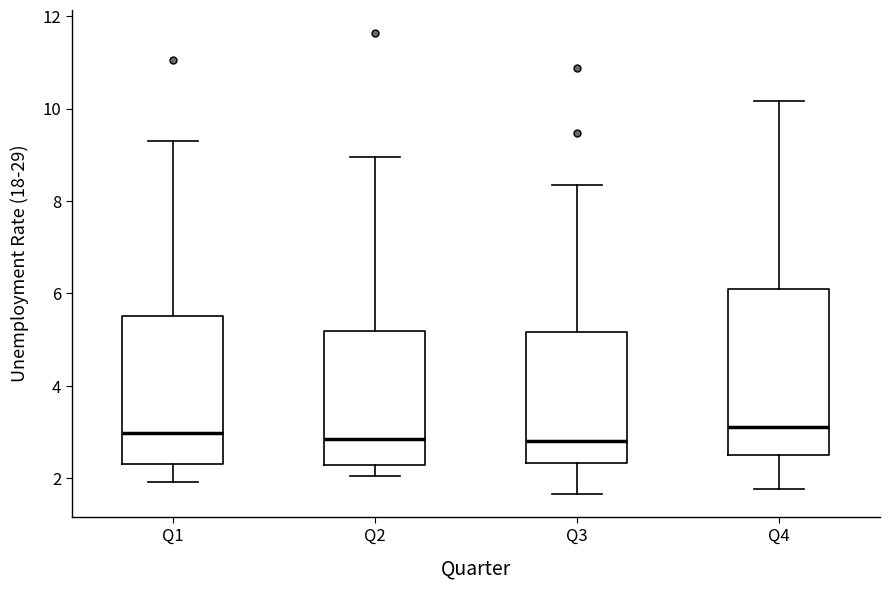

Where is the upper edge of the box for Q3 on the y-axis? The values are not printed on the chart, so give them approximately, as read against the axis.

5.2